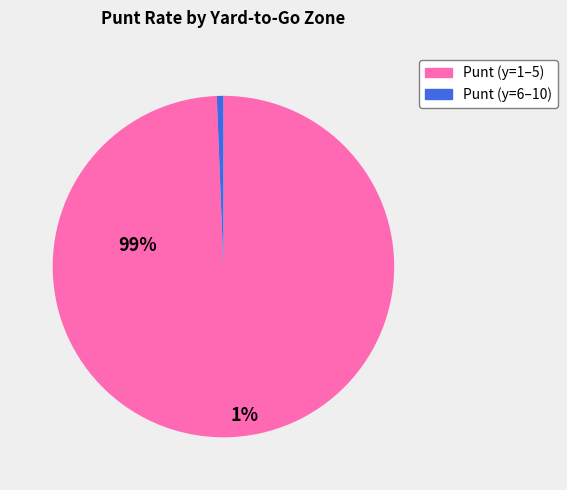

True or false: Punt (y=6–10) accounts for 11% of the total.

False